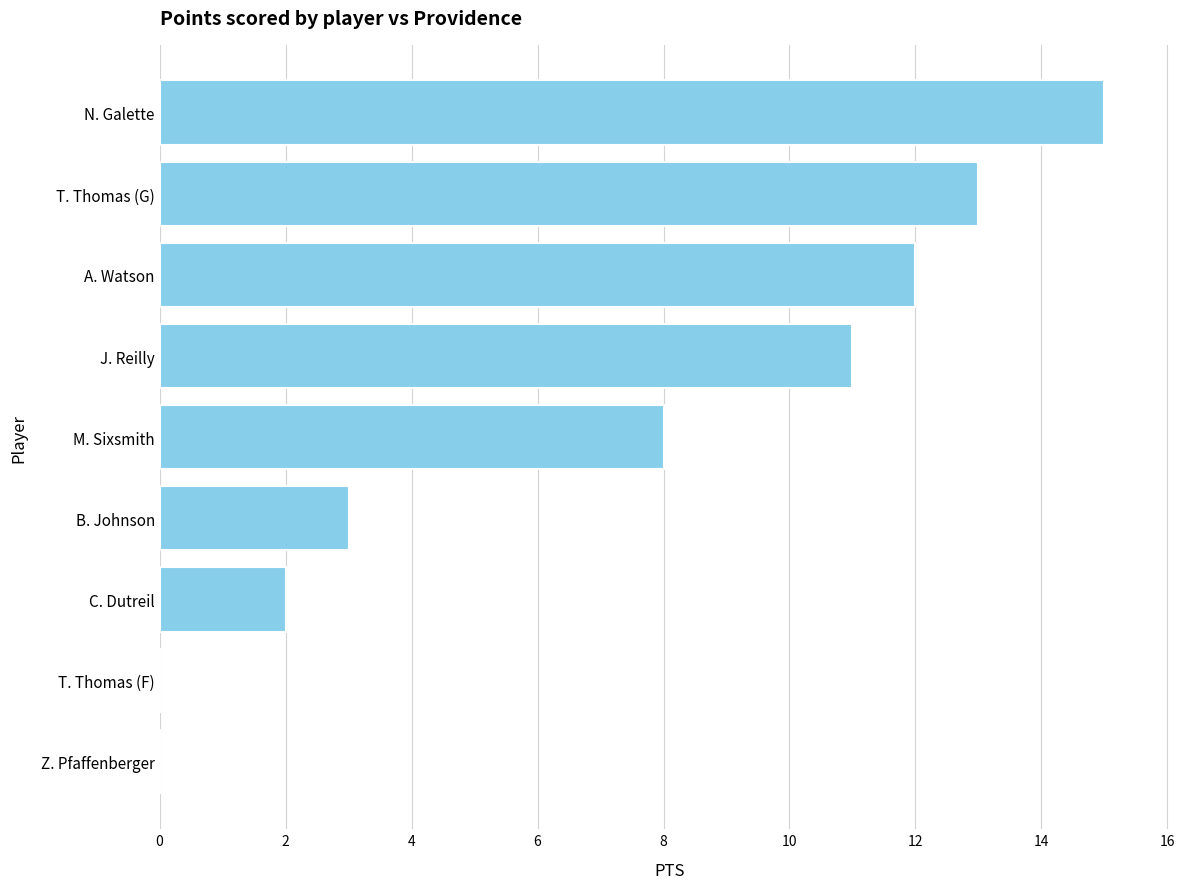

Reading top to bottom, list all the values displayed in this chart.

N. Galette=15	T. Thomas (G)=13	A. Watson=12	J. Reilly=11	M. Sixsmith=8	B. Johnson=3	C. Dutreil=2	T. Thomas (F)=0	Z. Pfaffenberger=0